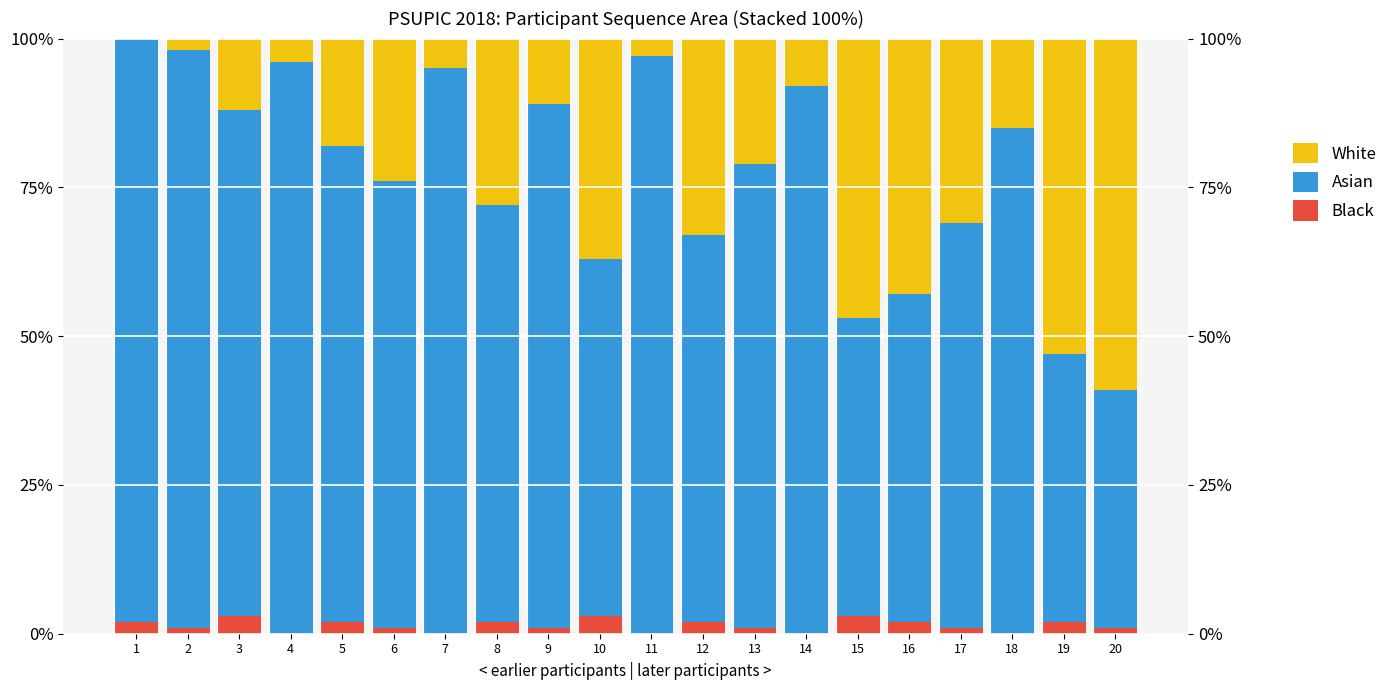

What are all the series names shown in the legend?

Black, Asian, White